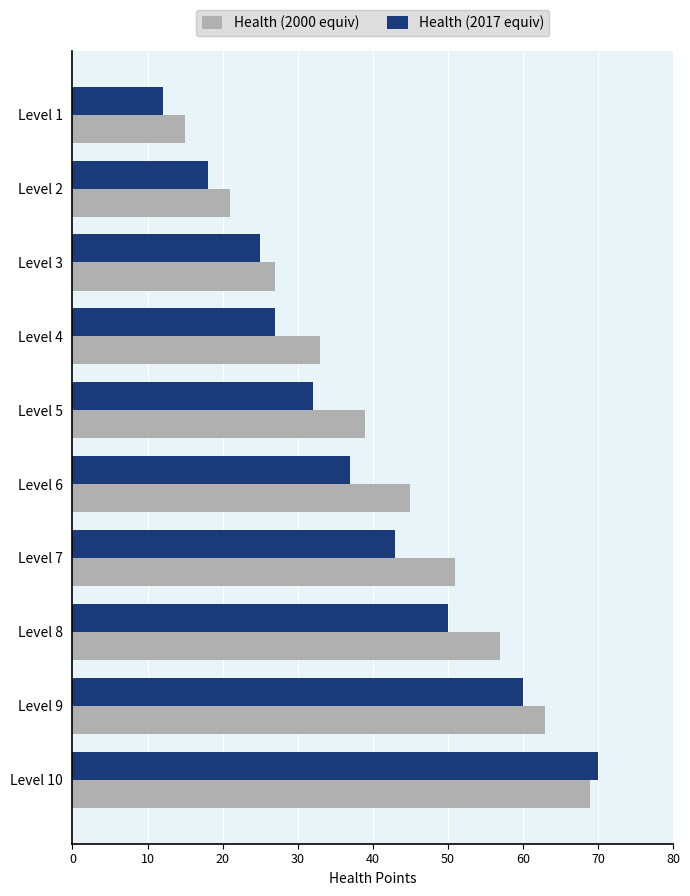

The Health (2000 equiv) series shows 105 at Level 9. True or false?

False